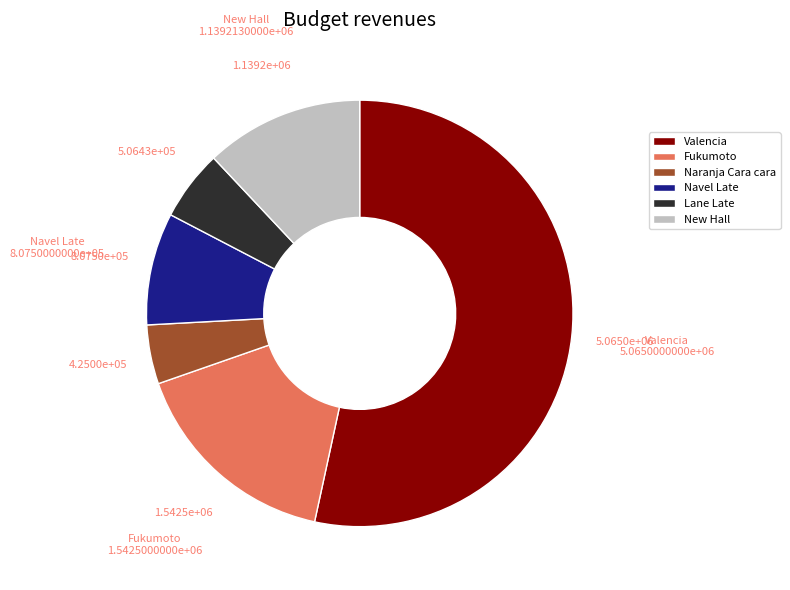

Which category accounts for the majority?

Valencia